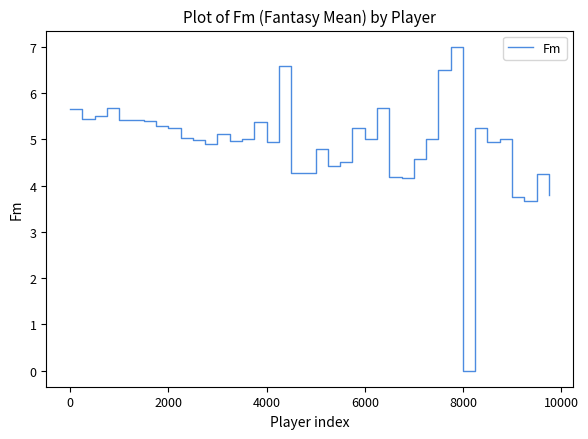

What is the maximum value shown in the chart?

7.0